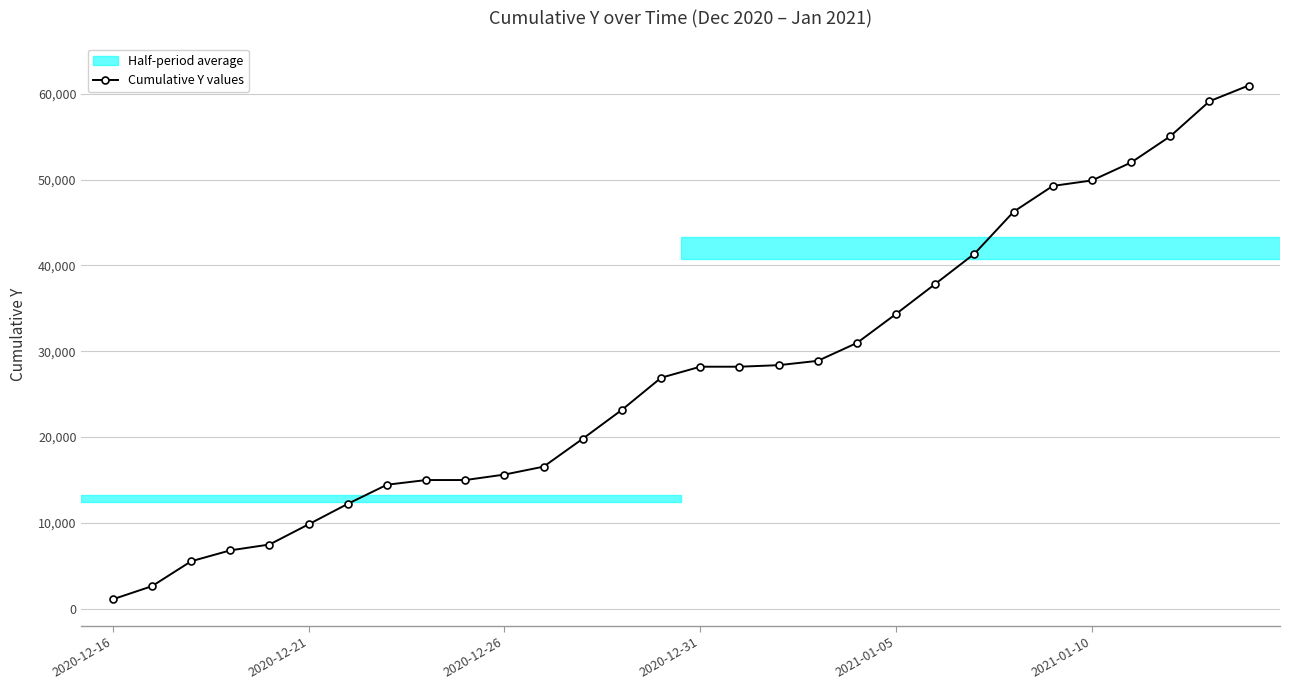

What is the difference between the second highest and minimum values?

58027